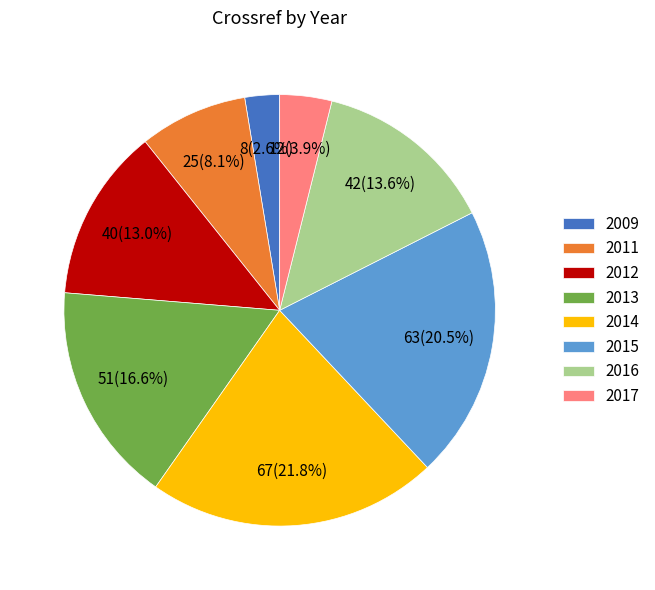

Which has a higher value, 2013 or 2011?

2013